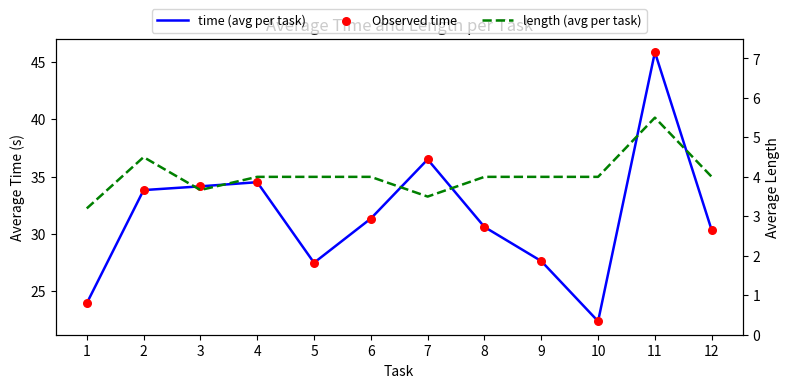

Which series has the largest total across all categories?

time (avg per task)